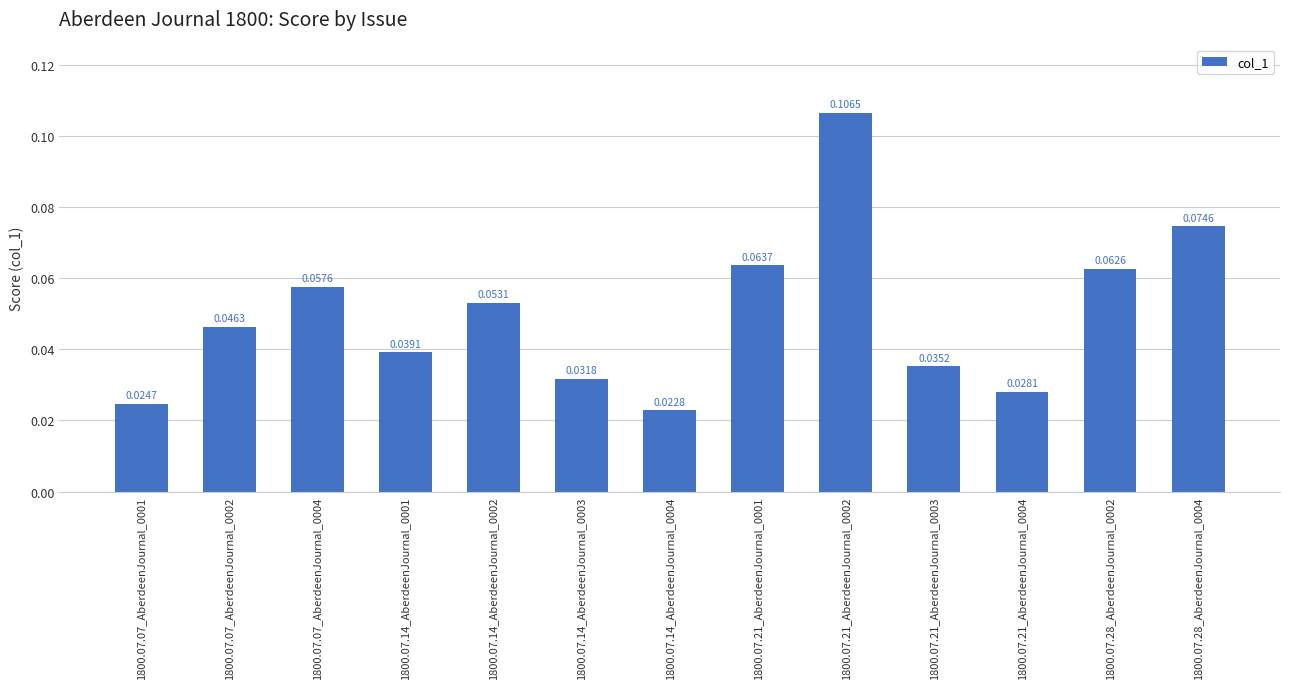

Rank the categories by value from lowest to highest.

1800.07.14_AberdeenJournal_0004, 1800.07.07_AberdeenJournal_0001, 1800.07.21_AberdeenJournal_0004, 1800.07.14_AberdeenJournal_0003, 1800.07.21_AberdeenJournal_0003, 1800.07.14_AberdeenJournal_0001, 1800.07.07_AberdeenJournal_0002, 1800.07.14_AberdeenJournal_0002, 1800.07.07_AberdeenJournal_0004, 1800.07.28_AberdeenJournal_0002, 1800.07.21_AberdeenJournal_0001, 1800.07.28_AberdeenJournal_0004, 1800.07.21_AberdeenJournal_0002